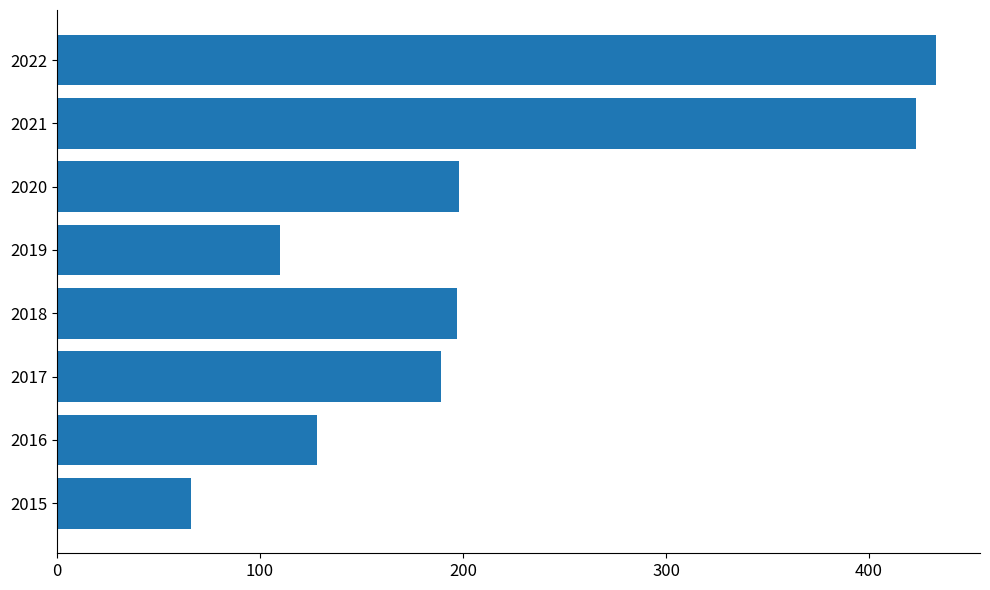

What is the ratio of the value at 2017 to the value at 2018?

1.0